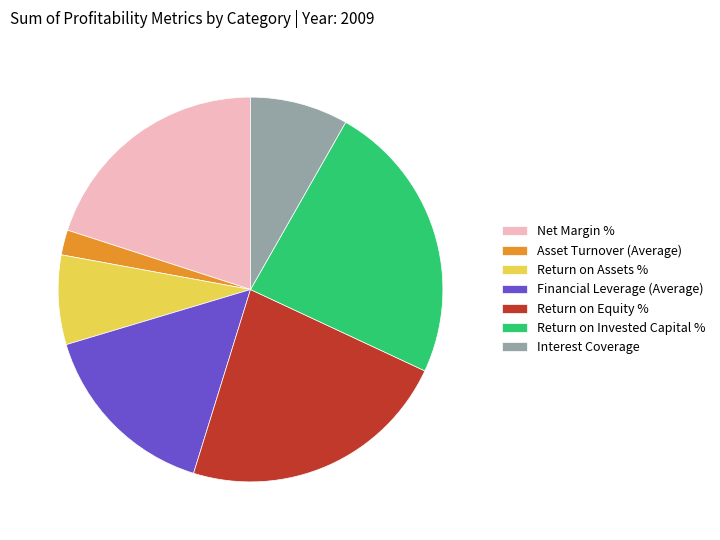

What is the ratio of the value at Financial Leverage (Average) to the value at Interest Coverage?

1.9